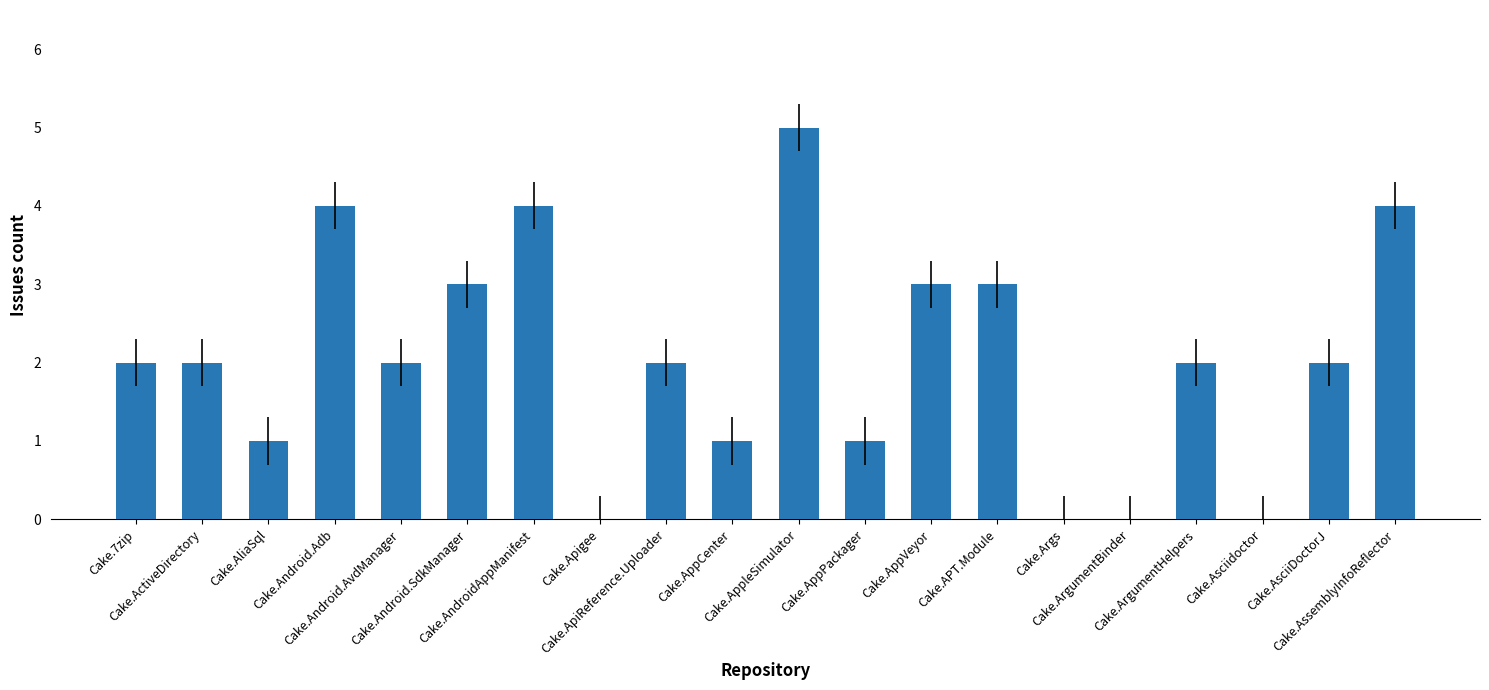

True or false: the data shows 2 at Cake.Android.Adb.

False